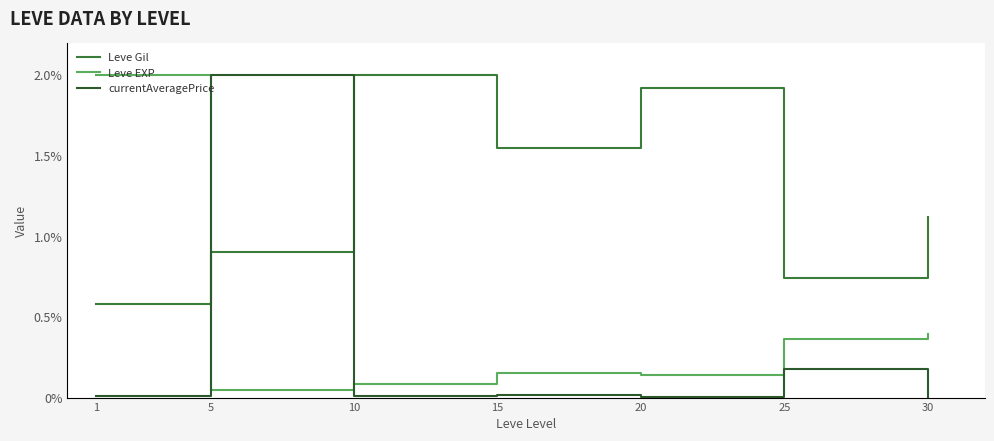

Does the chart display data point markers on the line(s)?

No